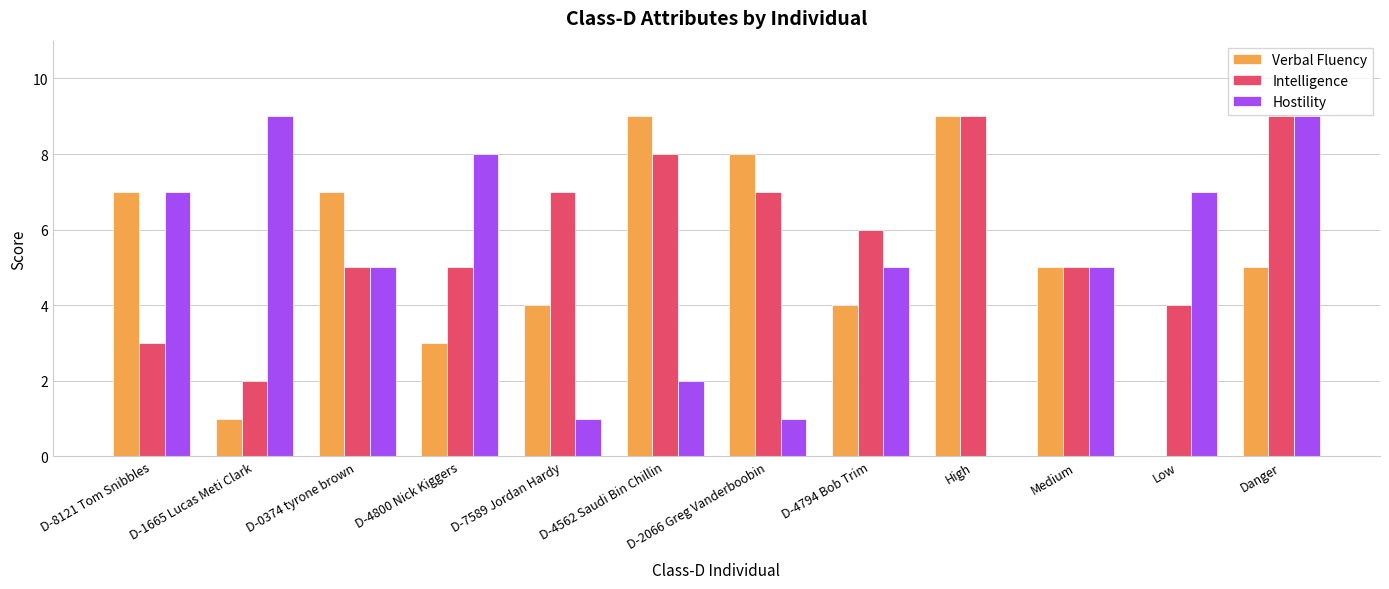

What value does the Hostility series have at D-2066 Greg Vanderboobin?

1